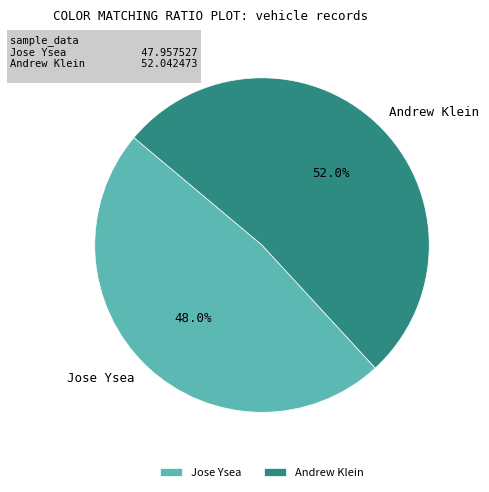

How many slices are in this pie chart?

2